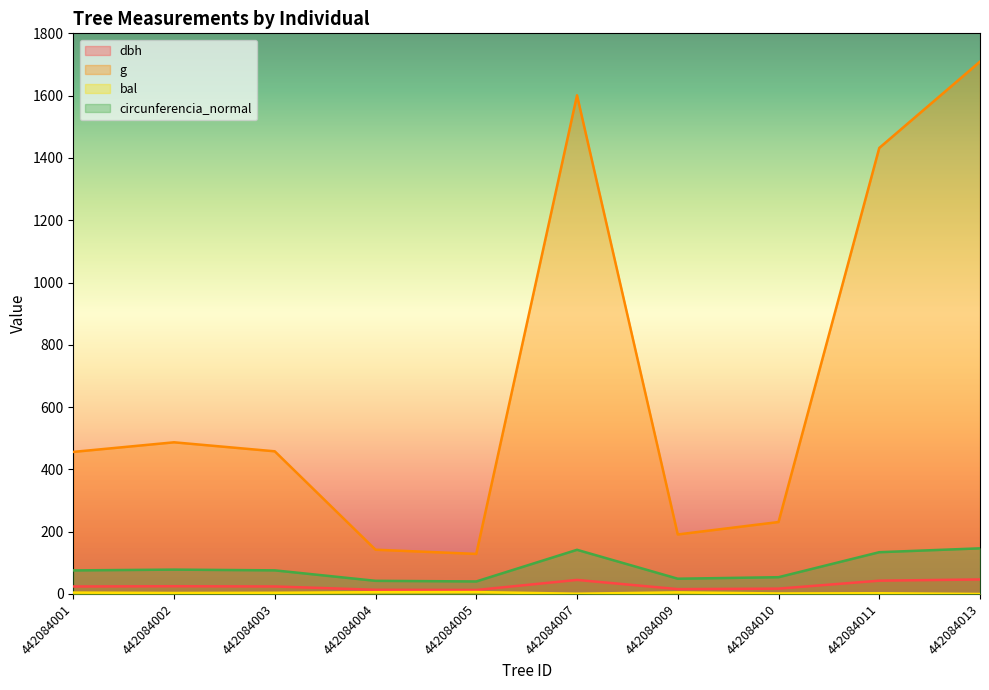

Reading right to left, transcribe all the data shown in this chart.

dbh: 46.6	42.7	17.1	15.6	45.1	12.8	13.4	24.1	24.9	24.1
g: 1709.2	1432.0	231.0	191.1	1601.0	128.7	142.1	458.1	486.9	456.2
bal: 0.0	2.4	1.7	5.1	0.9	6.2	5.7	3.8	3.1	4.5
circunferencia_normal: 146.6	134.2	53.9	49.0	141.8	40.2	42.2	75.9	78.2	75.7